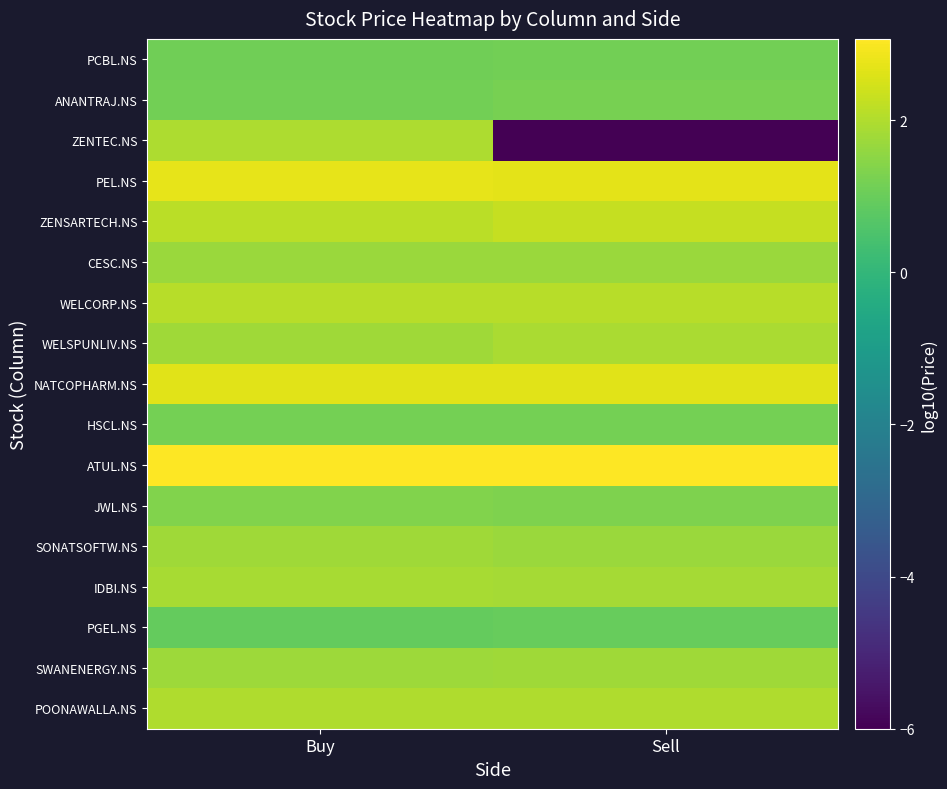

Reading left to right, transcribe all the data shown in this chart.

POONAWALLA.NS: Buy=2.0	Sell=2.0
SWANENERGY.NS: Buy=1.7	Sell=1.8
PGEL.NS: Buy=0.9	Sell=0.9
IDBI.NS: Buy=1.9	Sell=1.8
SONATSOFTW.NS: Buy=1.8	Sell=1.7
JWL.NS: Buy=1.4	Sell=1.3
ATUL.NS: Buy=3.0	Sell=3.1
HSCL.NS: Buy=1.2	Sell=1.2
NATCOPHARM.NS: Buy=2.6	Sell=2.7
WELSPUNLIV.NS: Buy=1.8	Sell=1.9
WELCORP.NS: Buy=2.1	Sell=2.1
CESC.NS: Buy=1.7	Sell=1.7
ZENSARTECH.NS: Buy=2.1	Sell=2.3
PEL.NS: Buy=2.7	Sell=2.7
ZENTEC.NS: Buy=1.9	Sell=-6.0
ANANTRAJ.NS: Buy=1.2	Sell=1.2
PCBL.NS: Buy=1.1	Sell=1.1